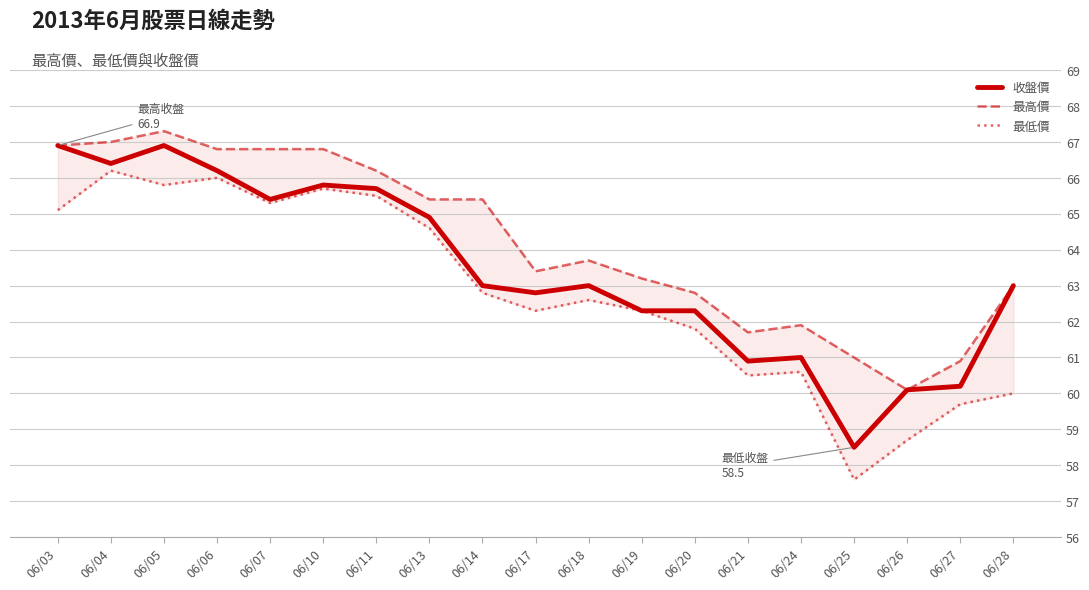

What are all the series names shown in the legend?

收盤價, 最高價, 最低價